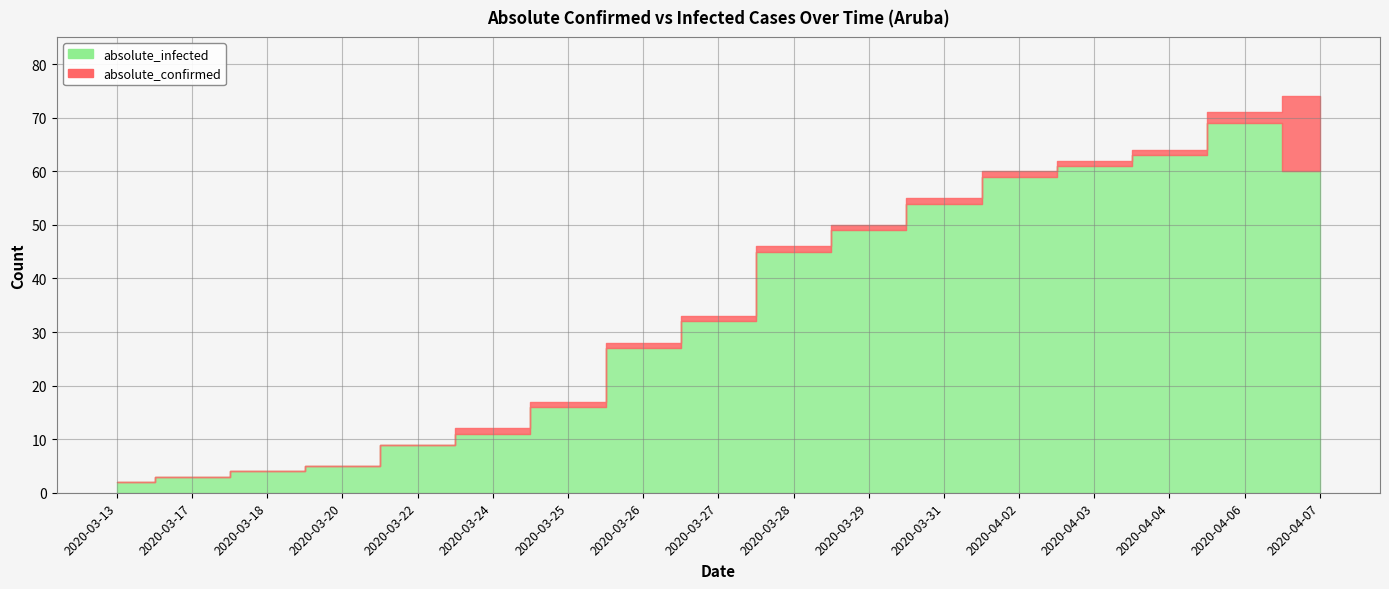

Which series has the largest total across all categories?

absolute_confirmed